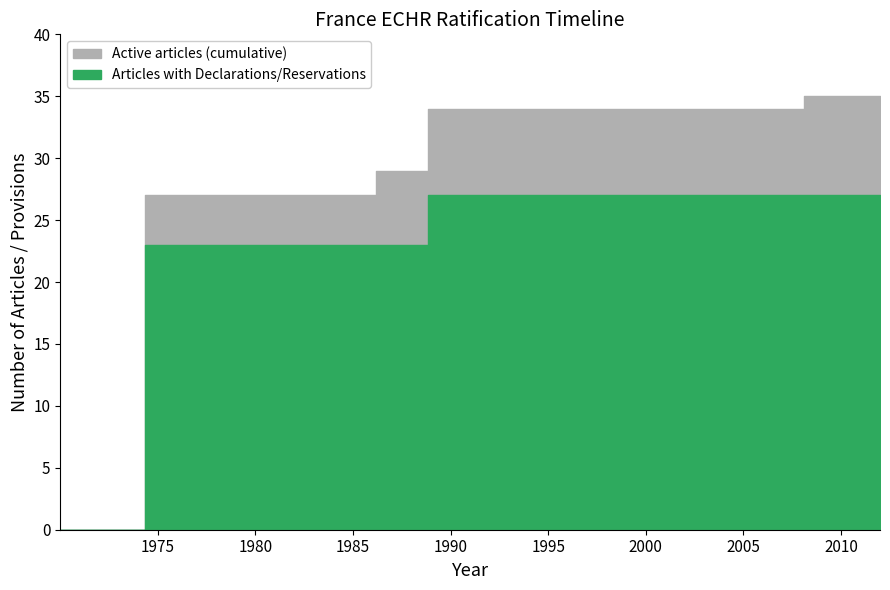

List the series in order of their overall mean, highest first.

Active articles (cumulative), Declarations/Reservations count